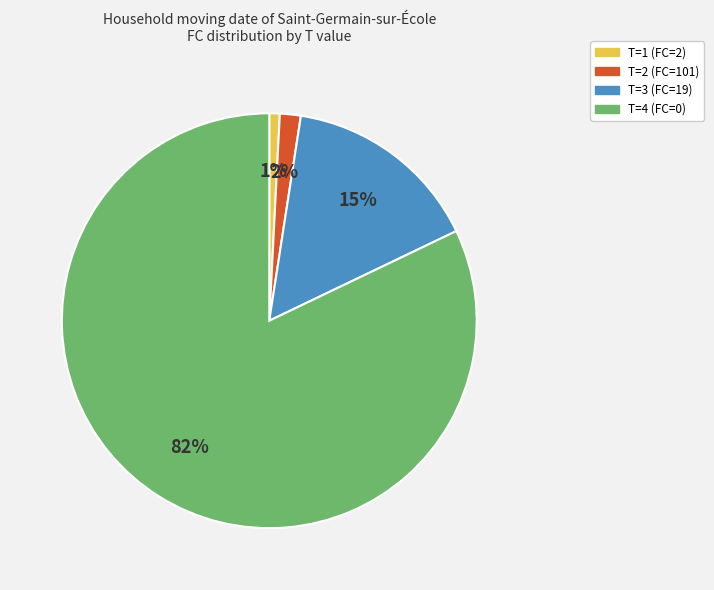

To the nearest percent, what is the difference between the largest and smallest slice percentages?

81%